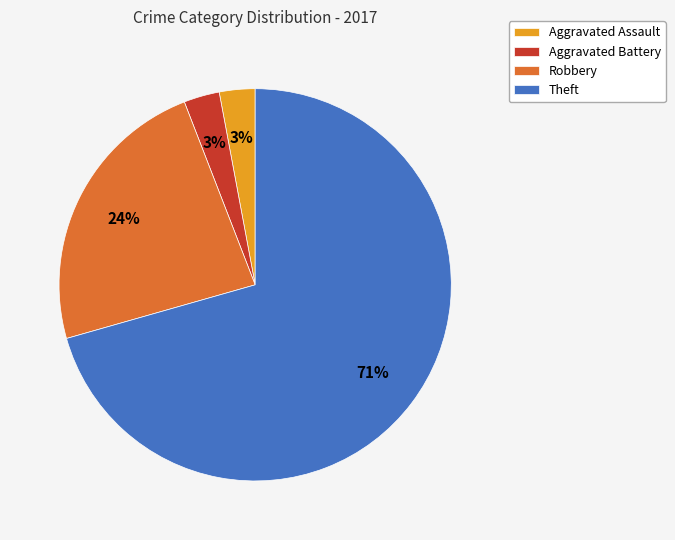

Does Theft account for over 50% of the chart?

Yes